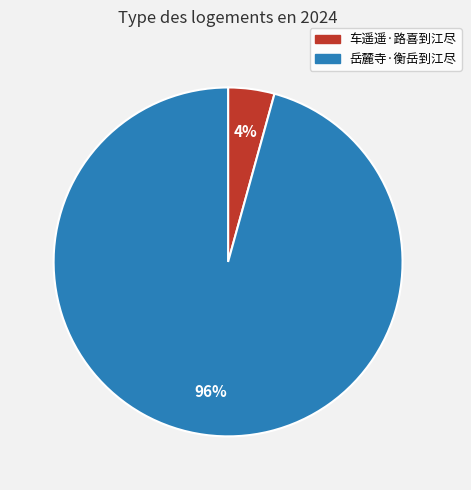

Between 岳麓寺·衡岳到江尽 and 车遥遥·路喜到江尽, which is larger?

岳麓寺·衡岳到江尽